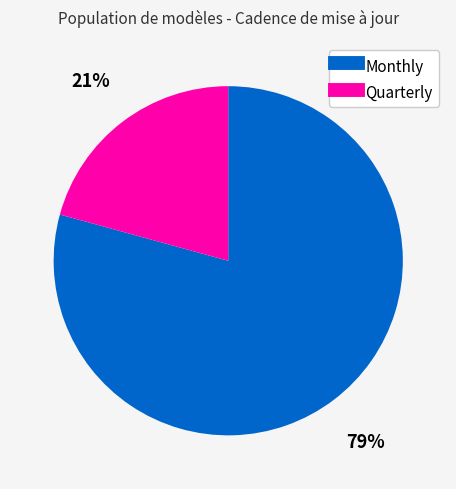

Which slice is the largest?

Monthly